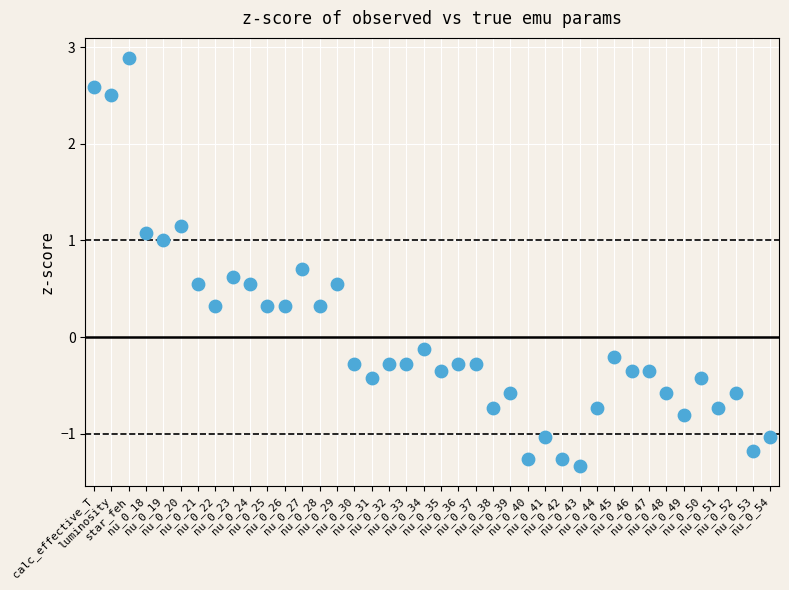

How many data points are displayed?

40